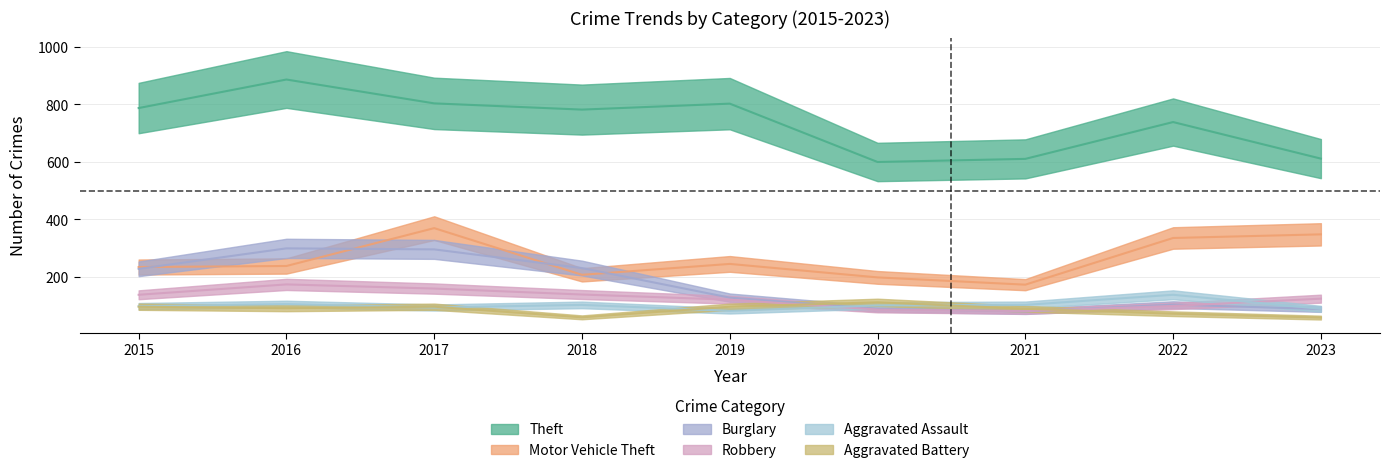

What is the difference between the maximum and minimum values in the Robbery series?

92.7